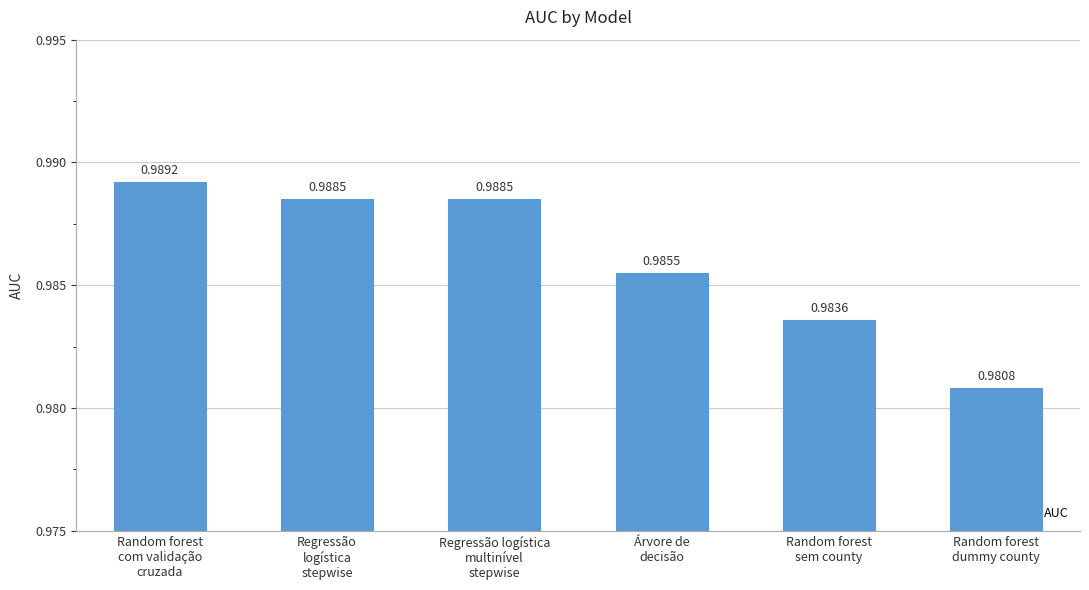

Which category has the lowest value across all series?

Random forest
dummy county